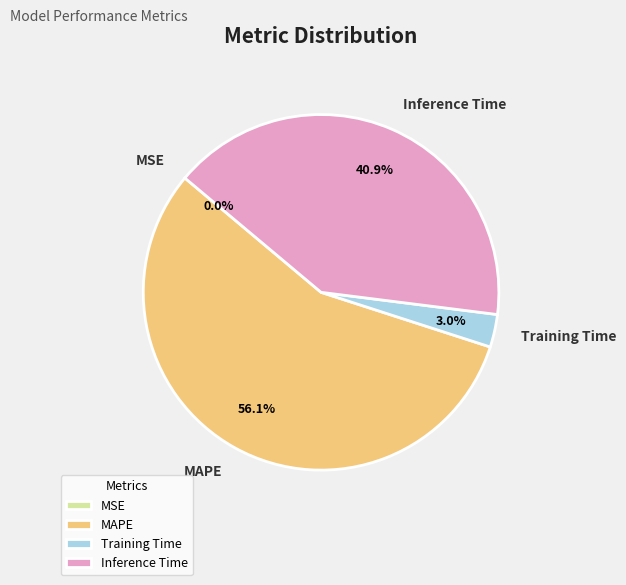

Between Training Time and MAPE, which is larger?

MAPE